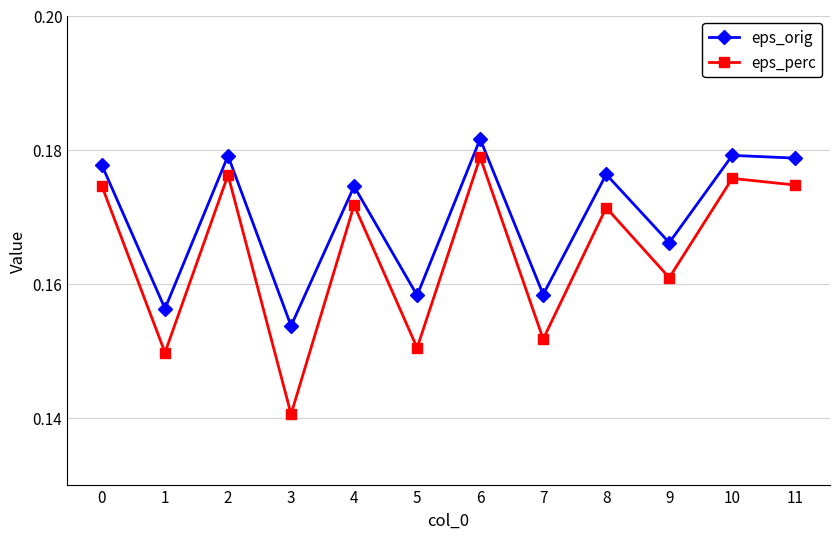

The value of eps_perc at 10 is 0.3. True or false?

False